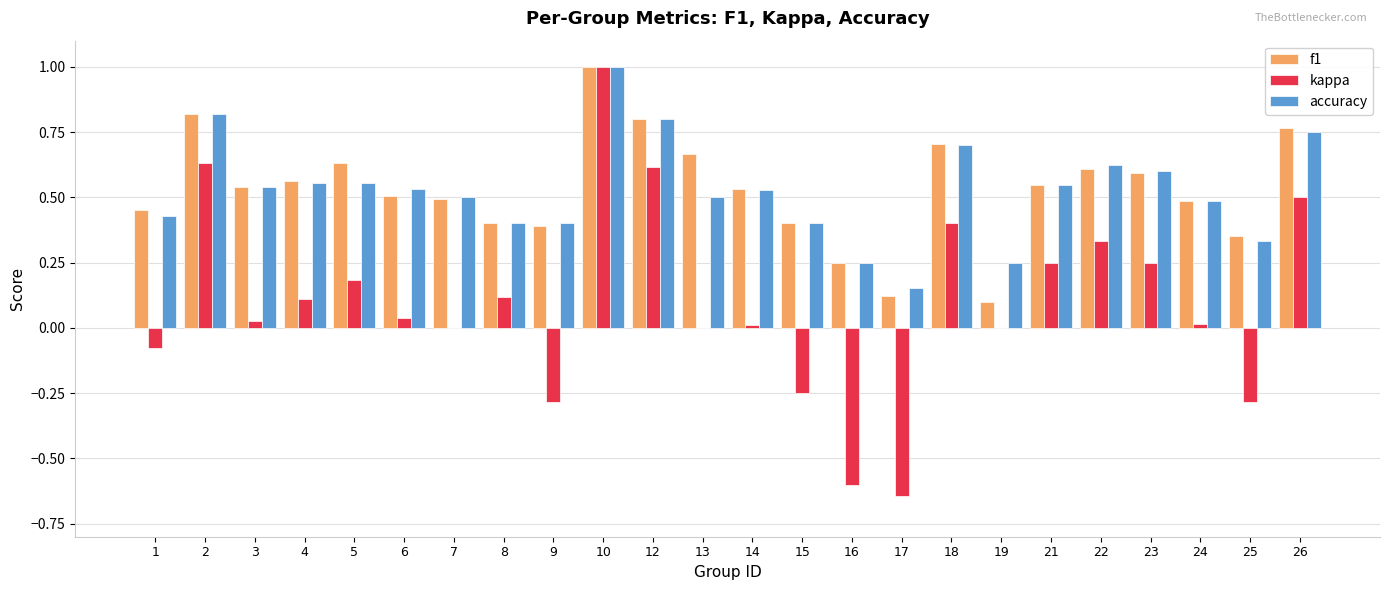

How many distinct data groups are displayed?

3